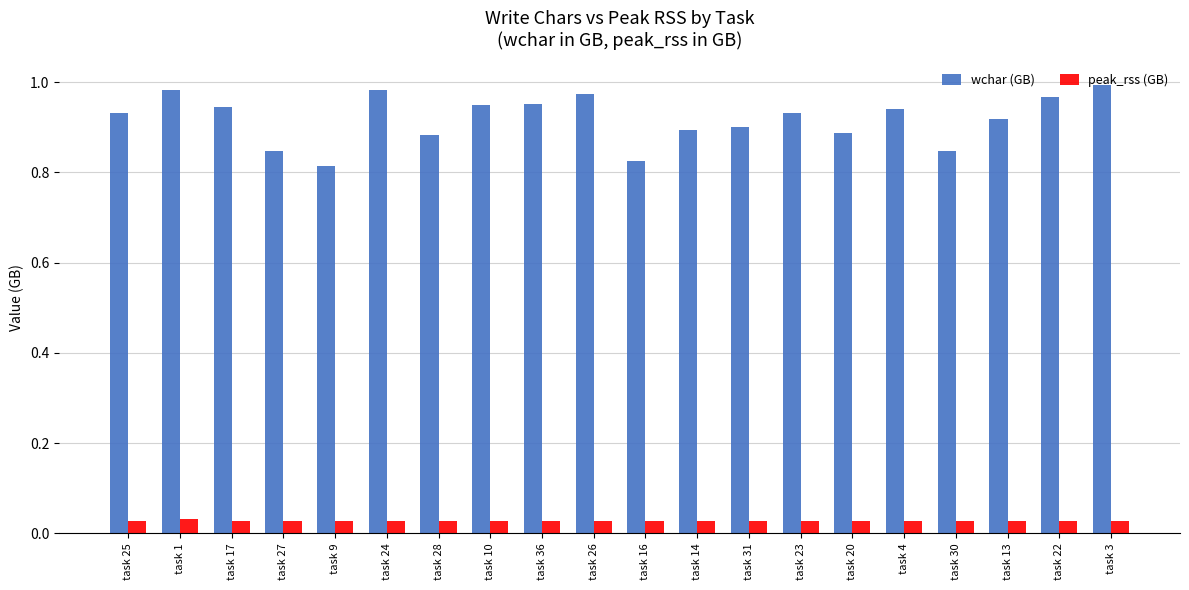

Which series has the largest range (max minus min)?

wchar (GB)